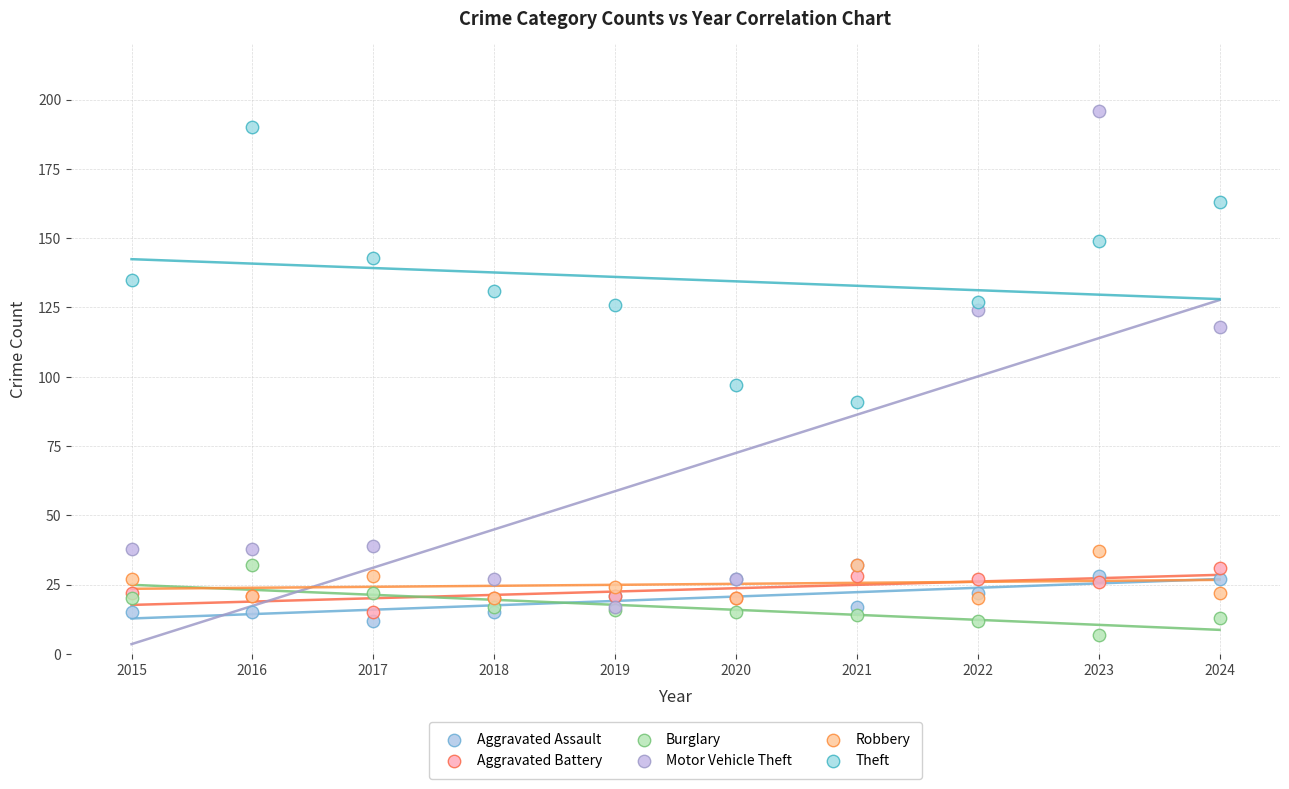

Which series reaches the maximum Y coordinate?

Motor Vehicle Theft